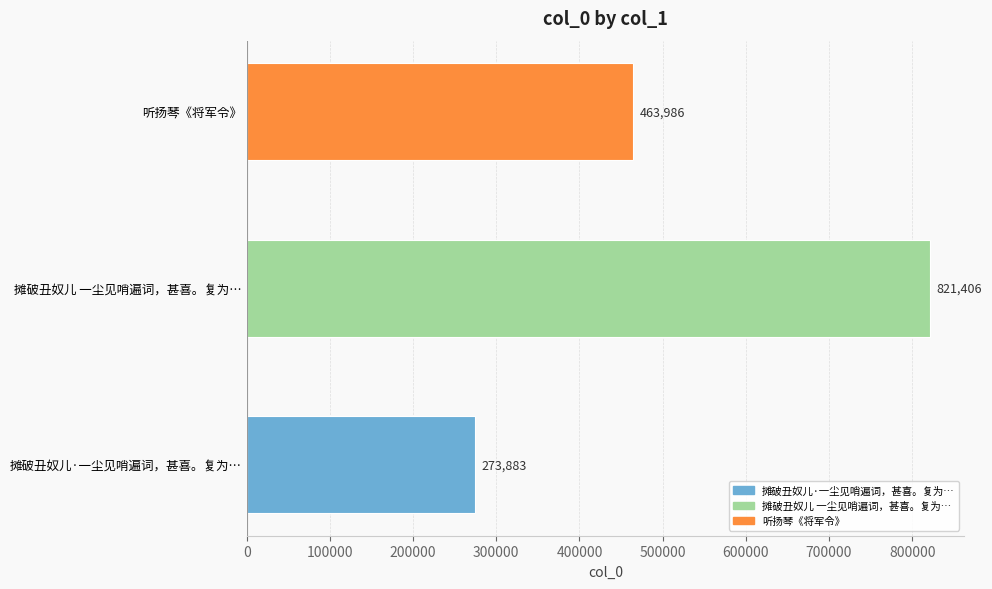

What is the maximum value shown in the chart?

821406